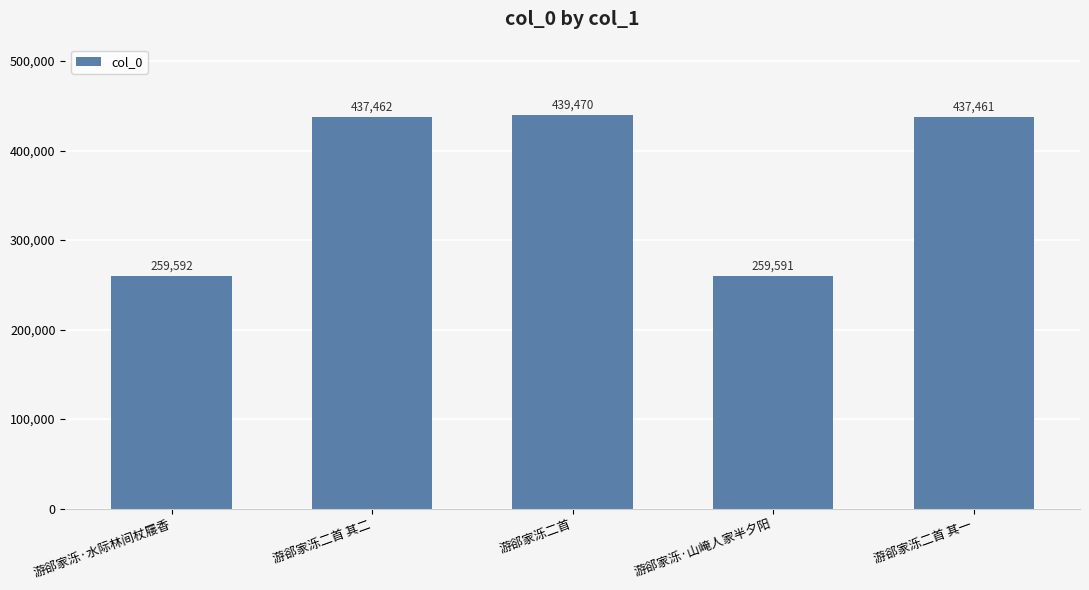

What is the sum of all values?

1833576